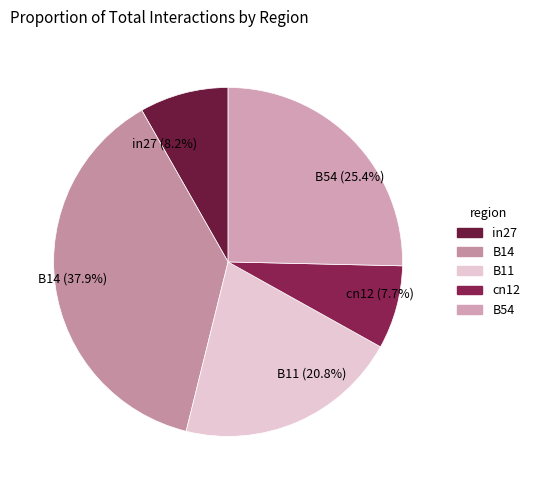

Which has a higher value, B14 or B54?

B14